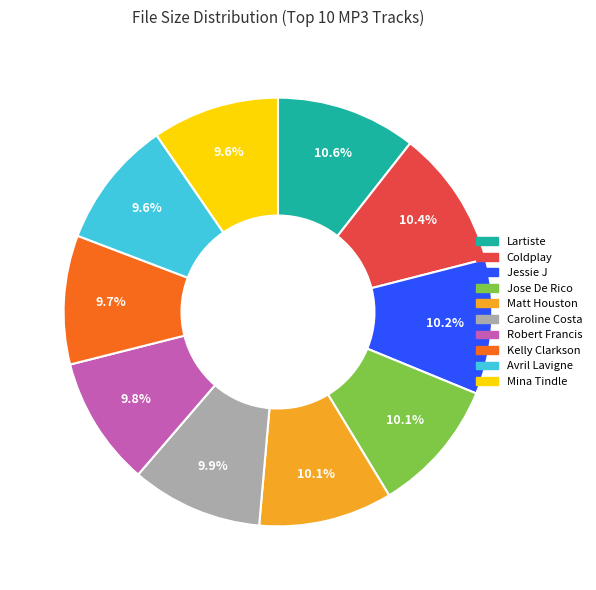

Does any single category account for the majority?

No